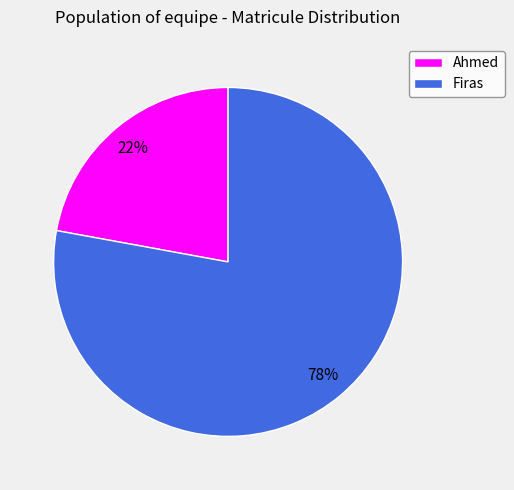

Which slice is the largest?

Firas